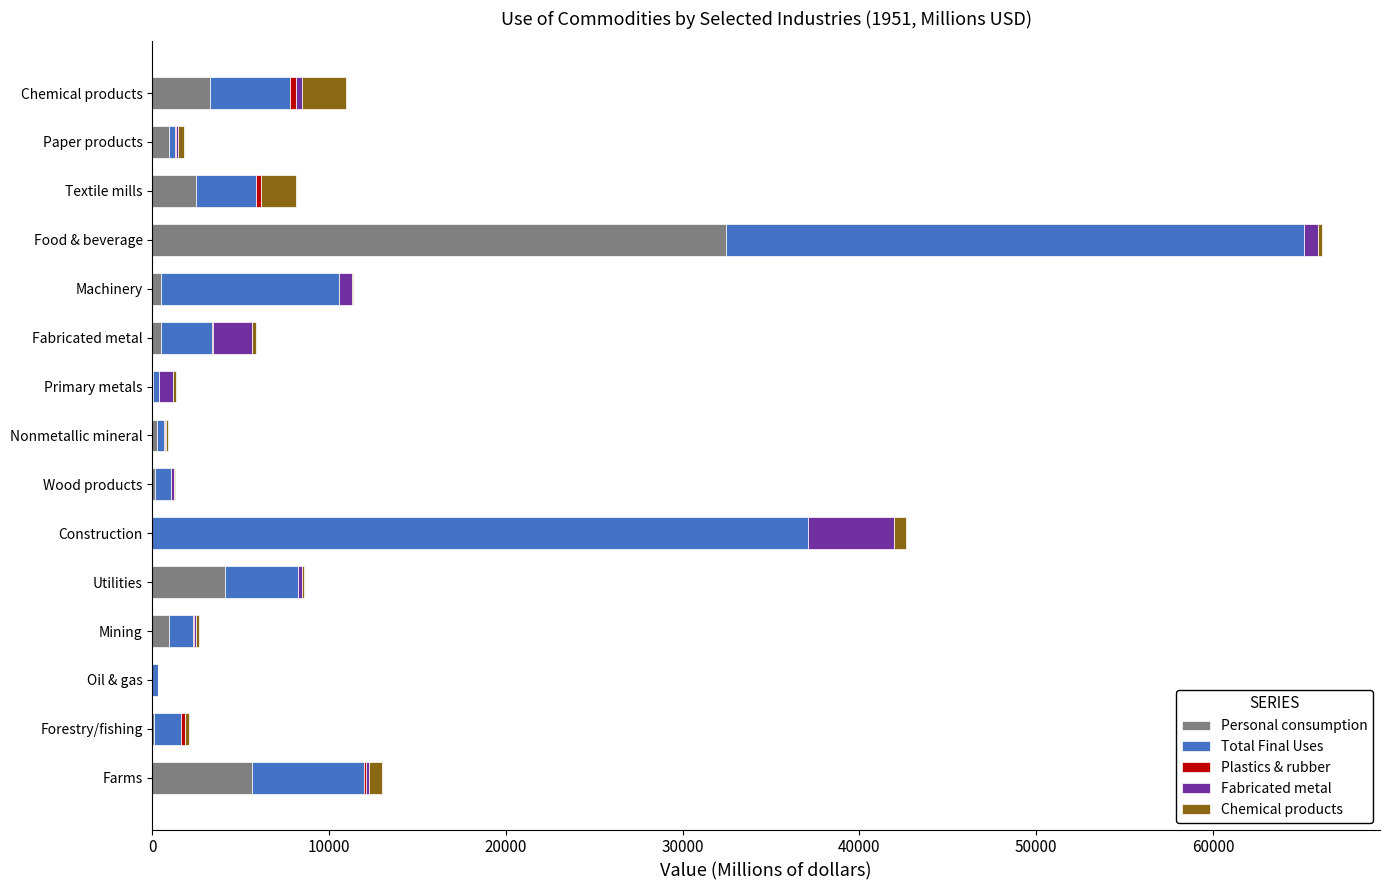

At which category is the sum across all series the highest?

Food & beverage